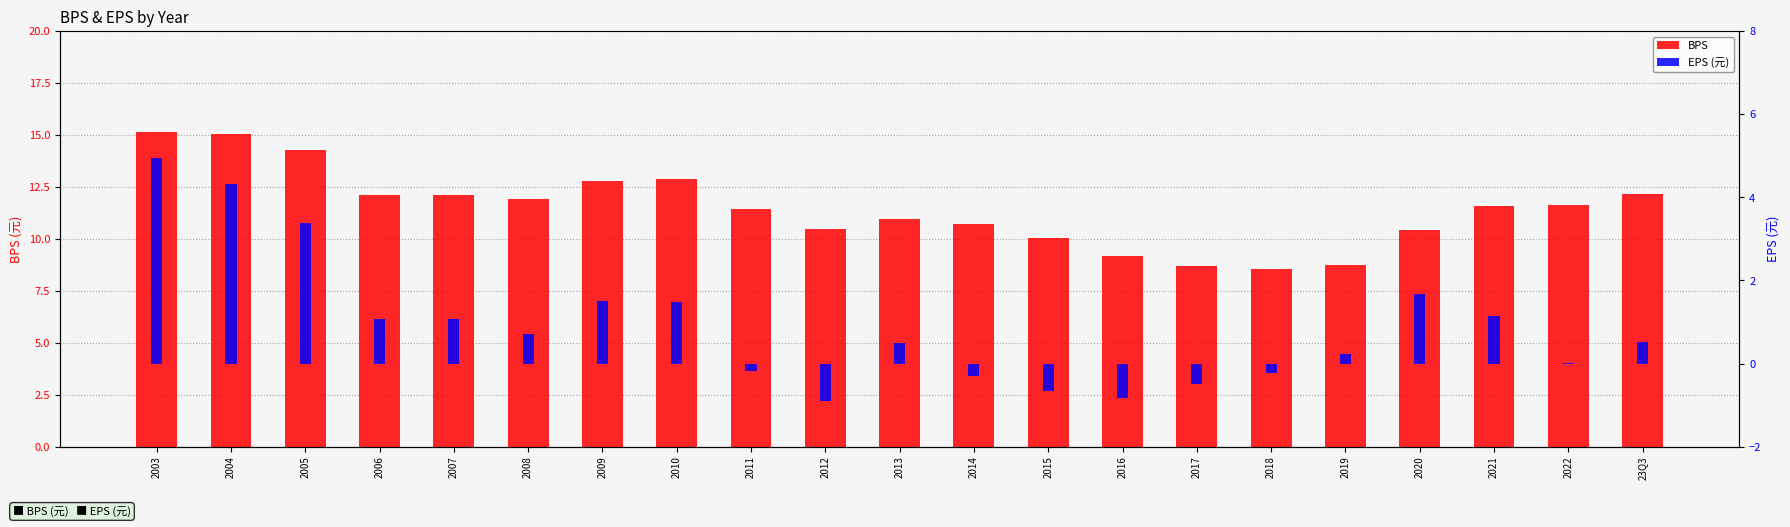

List the series in order of their peak value, highest first.

BPS, EPS (元)